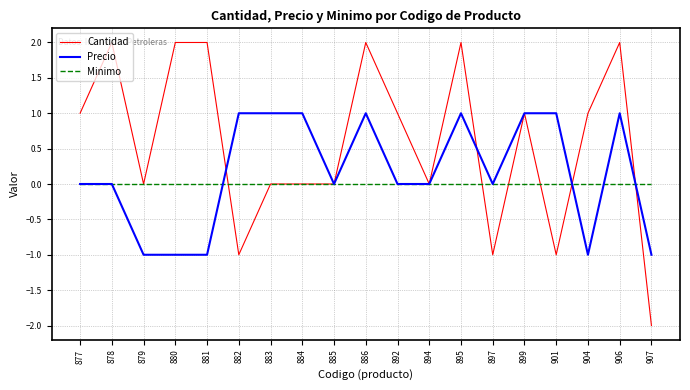

Reading left to right, transcribe all the data shown in this chart.

Cantidad: 1	2	0	2	2	-1	0	0	0	2	1	0	2	-1	1	-1	1	2	-2
Precio: 0	0	-1	-1	-1	1	1	1	0	1	0	0	1	0	1	1	-1	1	-1
Minimo: 0	0	0	0	0	0	0	0	0	0	0	0	0	0	0	0	0	0	0